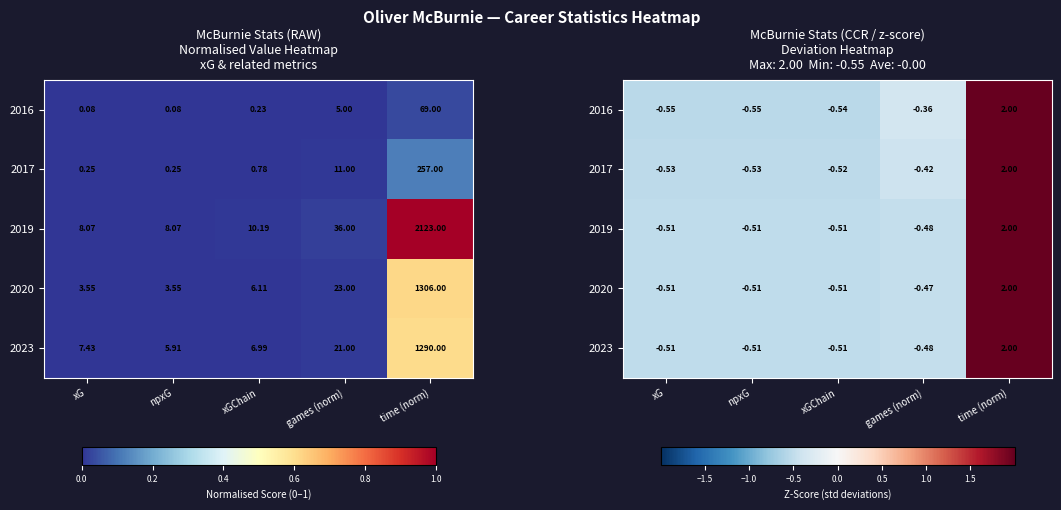

What is the total value across all series at games (norm)?

-2.2